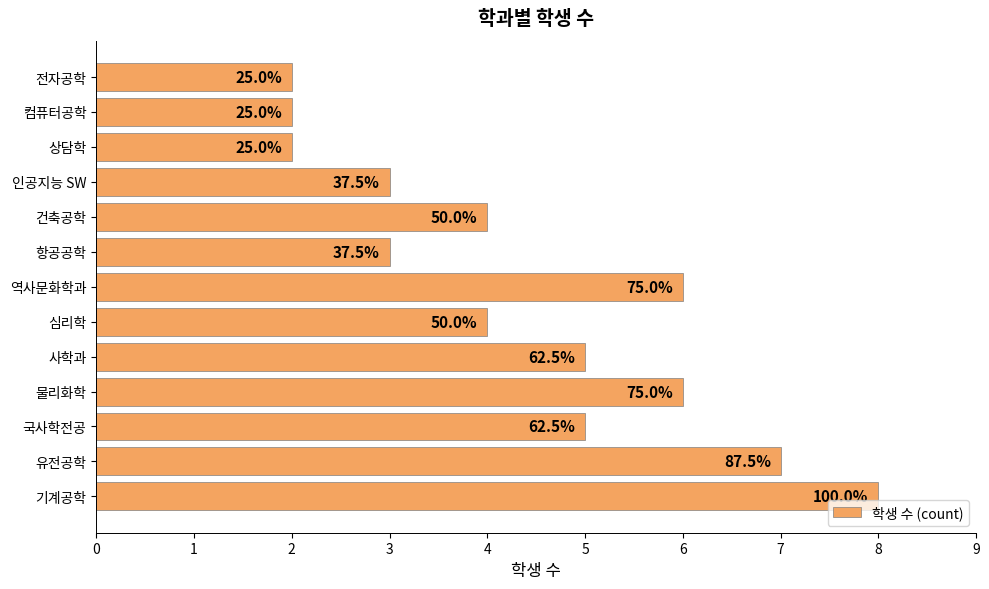

List the labels in order of value, smallest first.

상담학, 컴퓨터공학, 전자공학, 항공공학, 인공지능 SW, 심리학, 건축공학, 국사학전공, 사학과, 물리화학, 역사문화학과, 유전공학, 기계공학